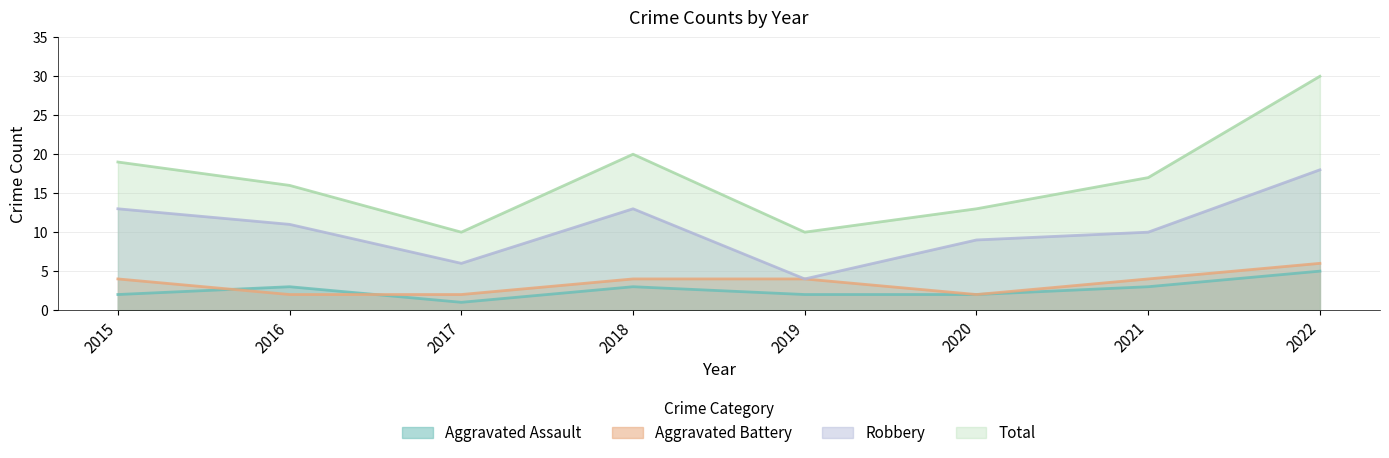

True or false: Aggravated Battery and Total intersect in this chart.

False